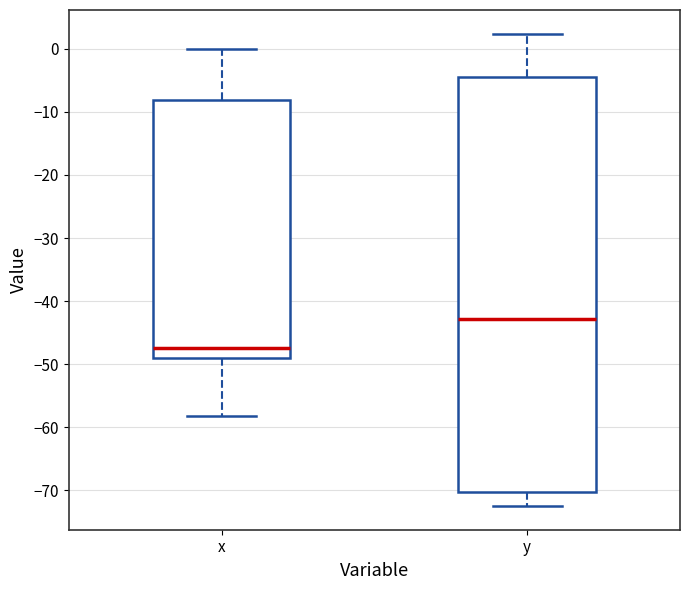

Reading left to right, transcribe this box plot: for each box, give where its median line is, the range the box spans, and where its two whiskers end, as read against the y-axis. The values are not printed on the chart, so give them approximately, as read against the axis.

x: median -47, box -49 to -8, whiskers -58 to 0
y: median -43, box -70 to -5, whiskers -72 to 2